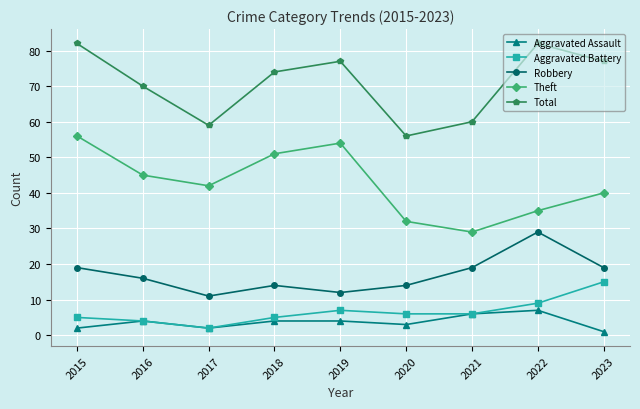

How many interior local valleys does the Robbery series have?

2